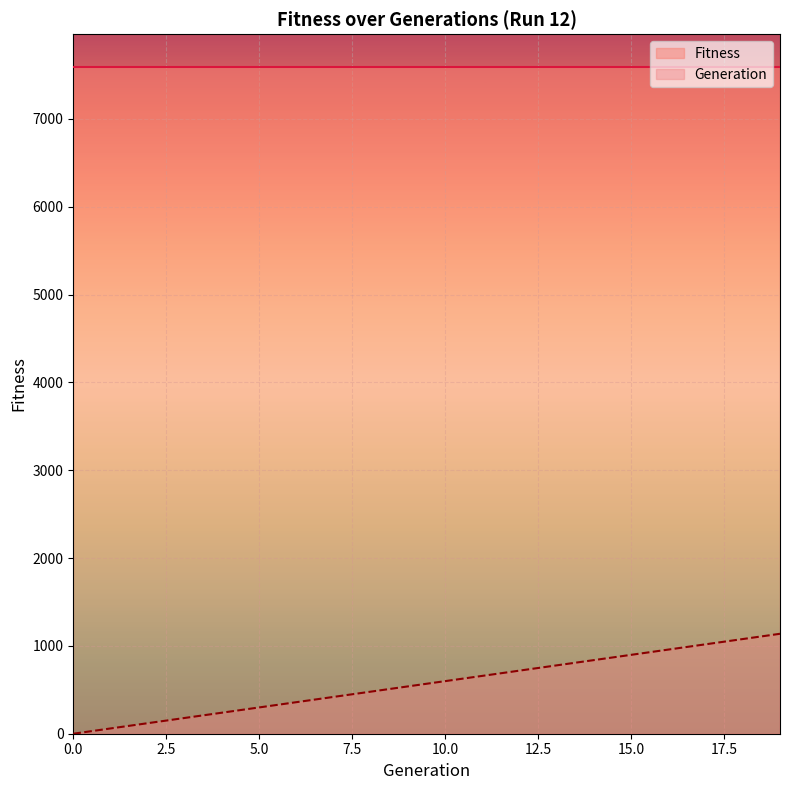

Reading right to left, what are all the values shown in this chart?

19=1137.9	18=1078.0	17=1018.1	16=958.2	15=898.3	14=838.5	13=778.6	12=718.7	11=658.8	10=598.9	9=539.0	8=479.1	7=419.2	6=359.3	5=299.4	4=239.6	3=179.7	2=119.8	1=59.9	0=0.0